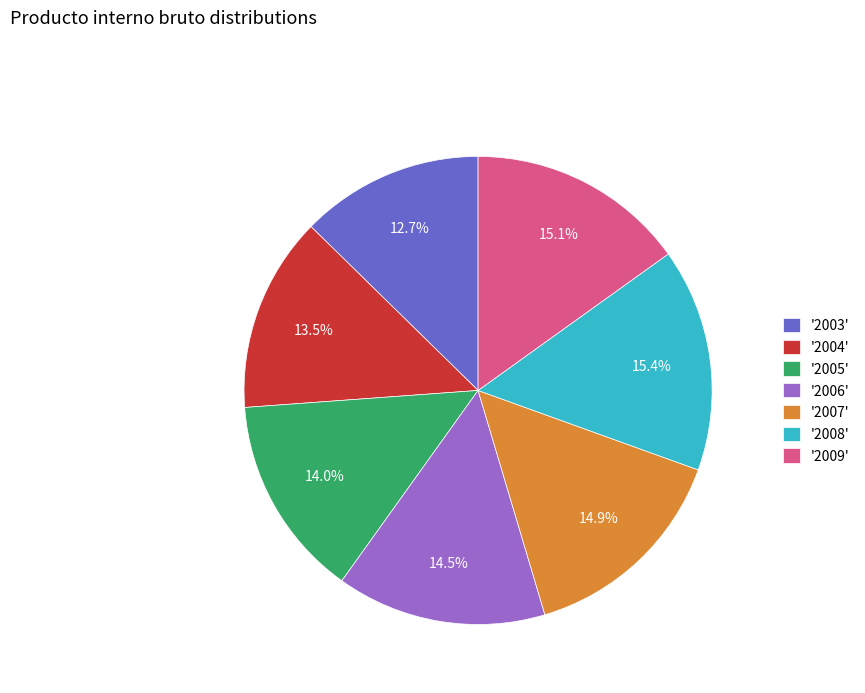

What percentage is NOT represented by '2007'?

85.1%